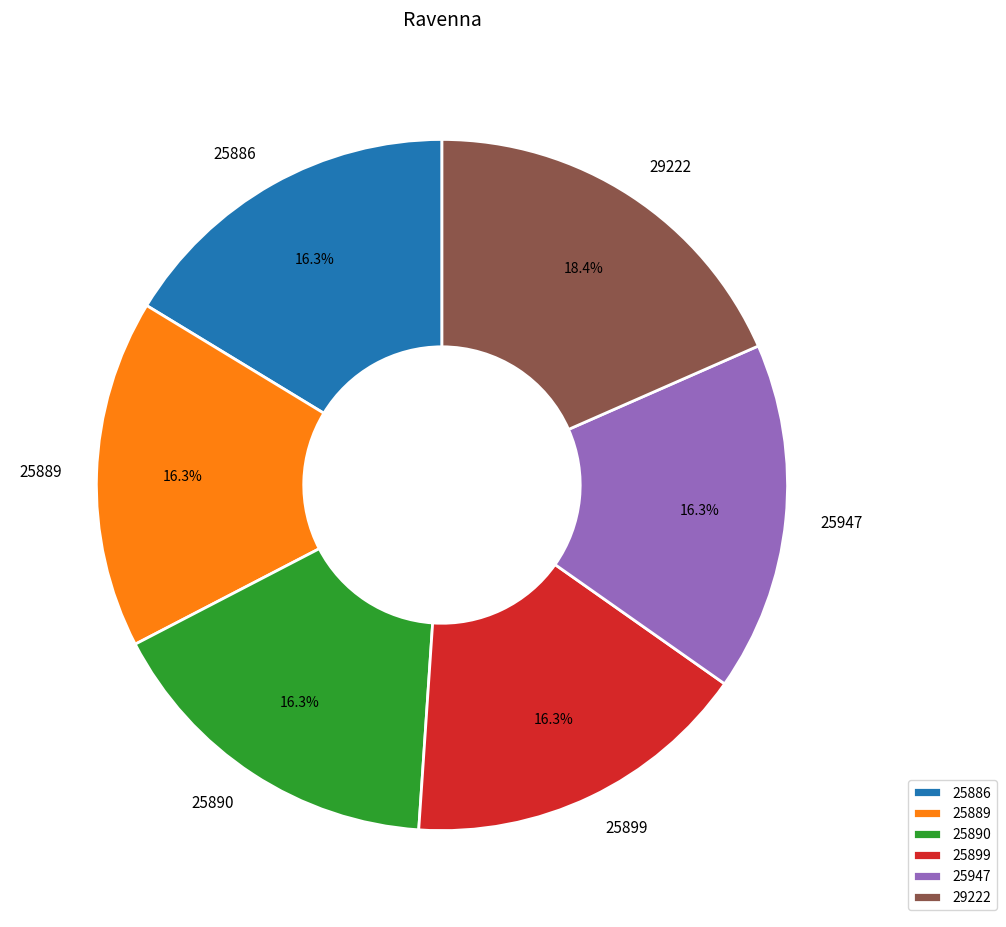

Which has a higher value, 29222 or 25889?

29222